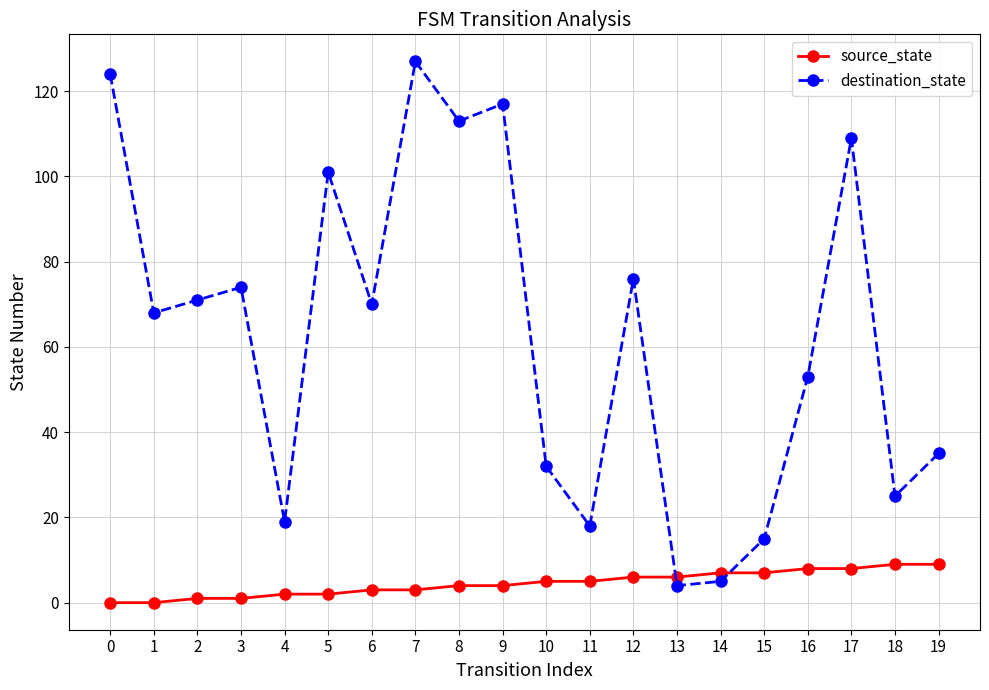

True or false: destination_state has a value of 38 at 18.

False